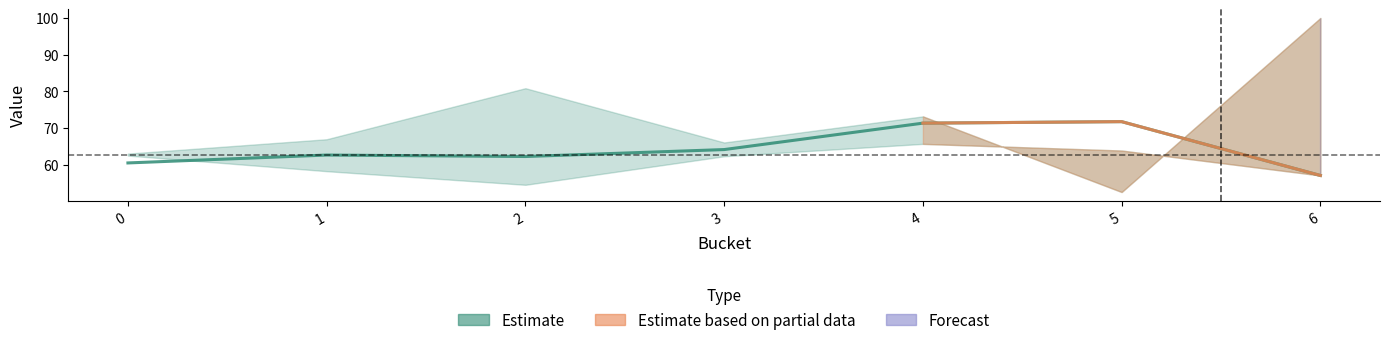

What is the ratio of the value at 6 to the value at 5?

0.8